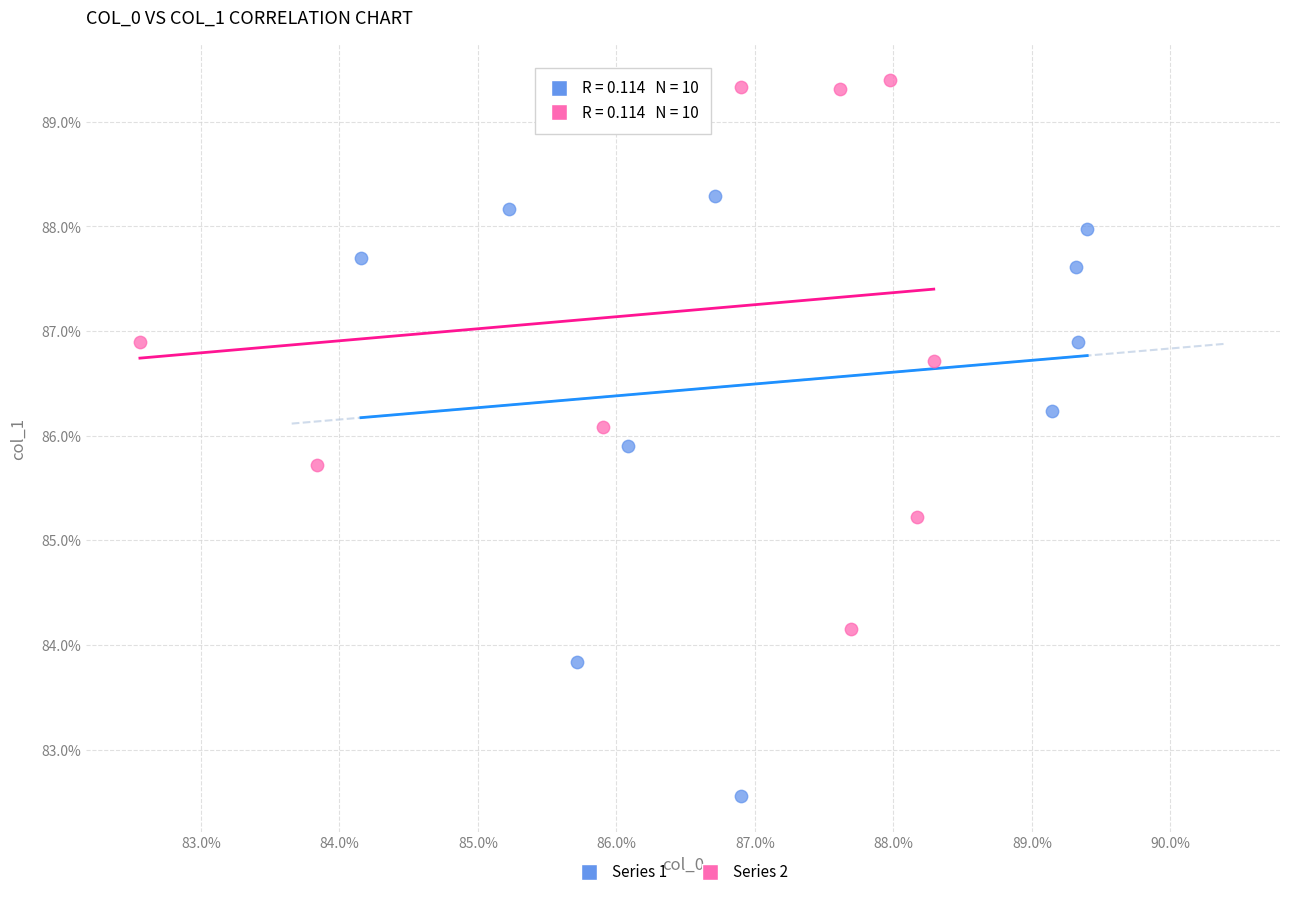

What are all the series names shown in the legend?

Series 1, Series 2